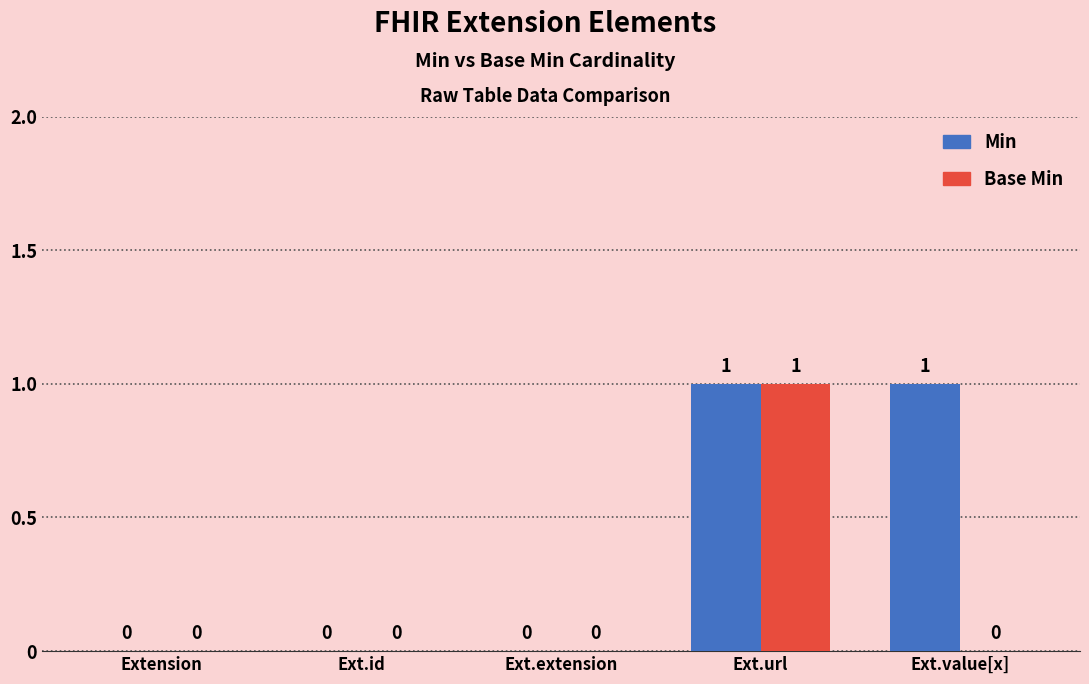

Reading left to right, transcribe all the data shown in this chart.

Min: 0	0	0	1	1
Base Min: 0	0	0	1	0